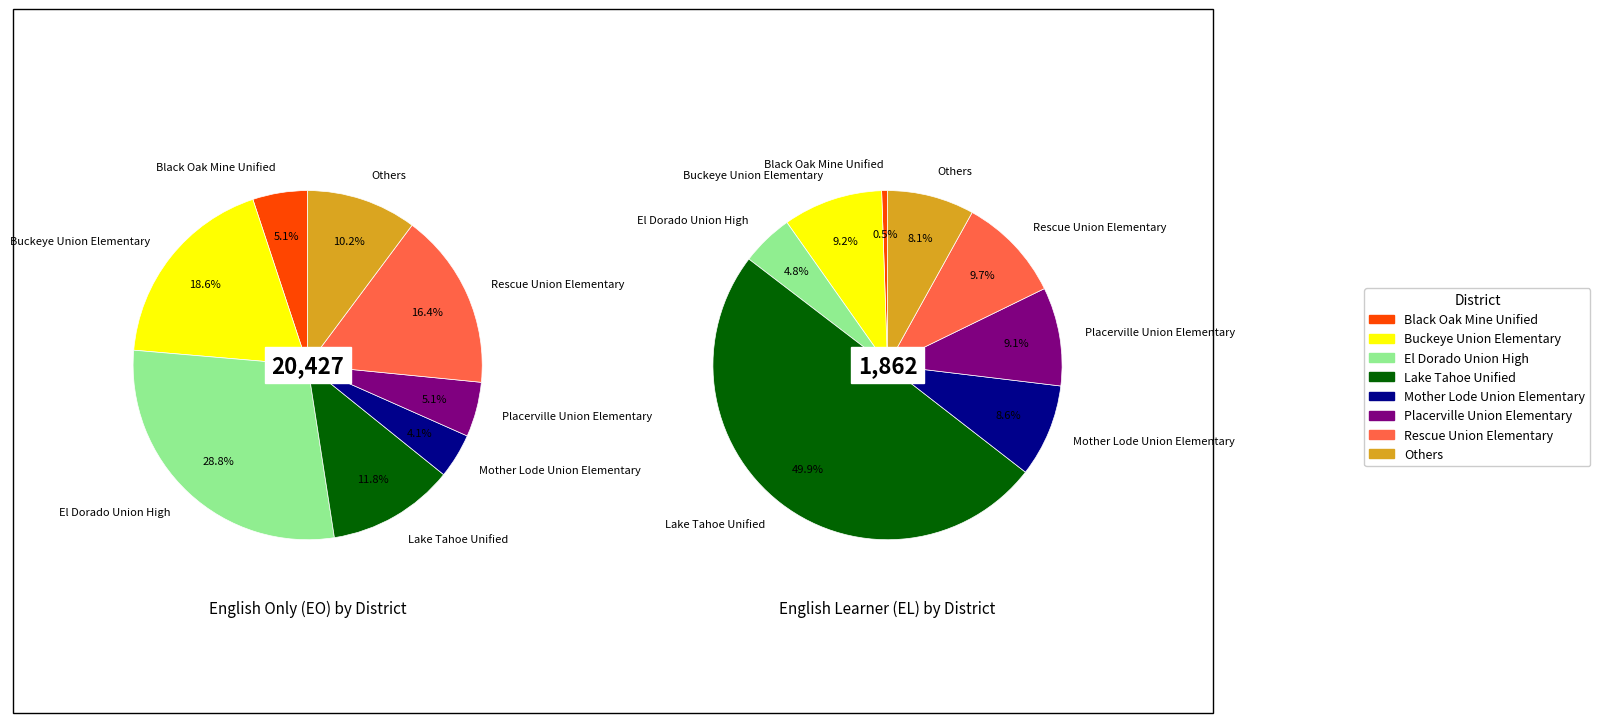

Between el_values and 5, which is larger?

el_values